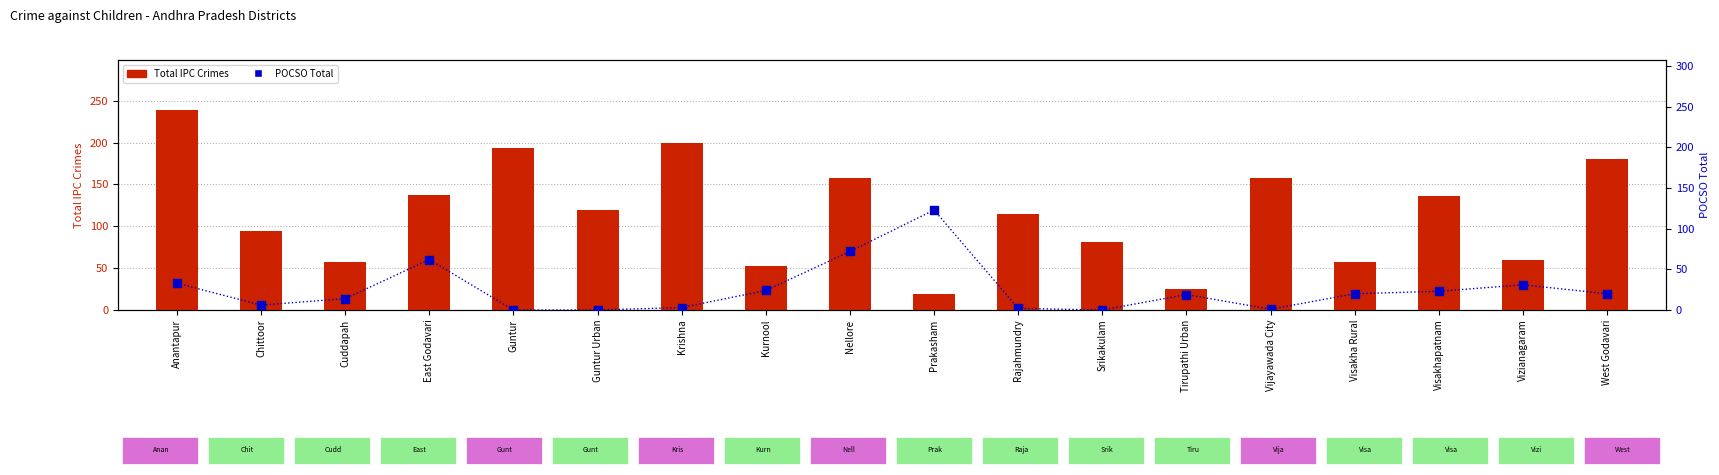

Which series has the widest spread of Y values?

Total IPC Crimes